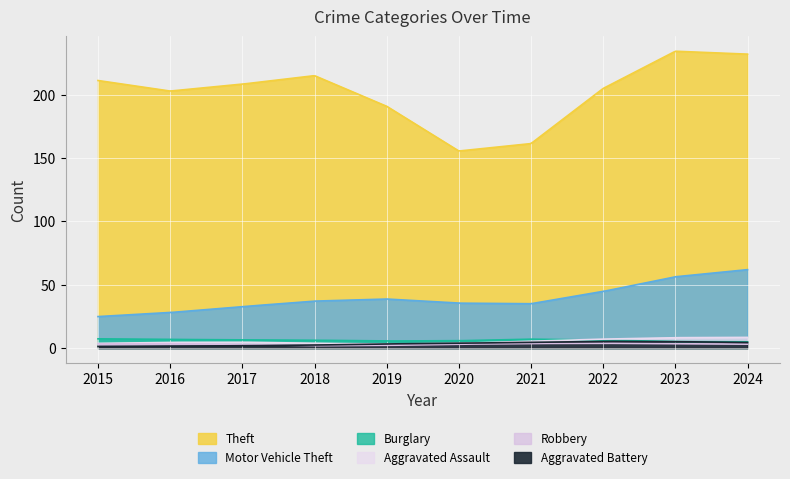

Which series changed the most between 2021 and 2022?

Theft